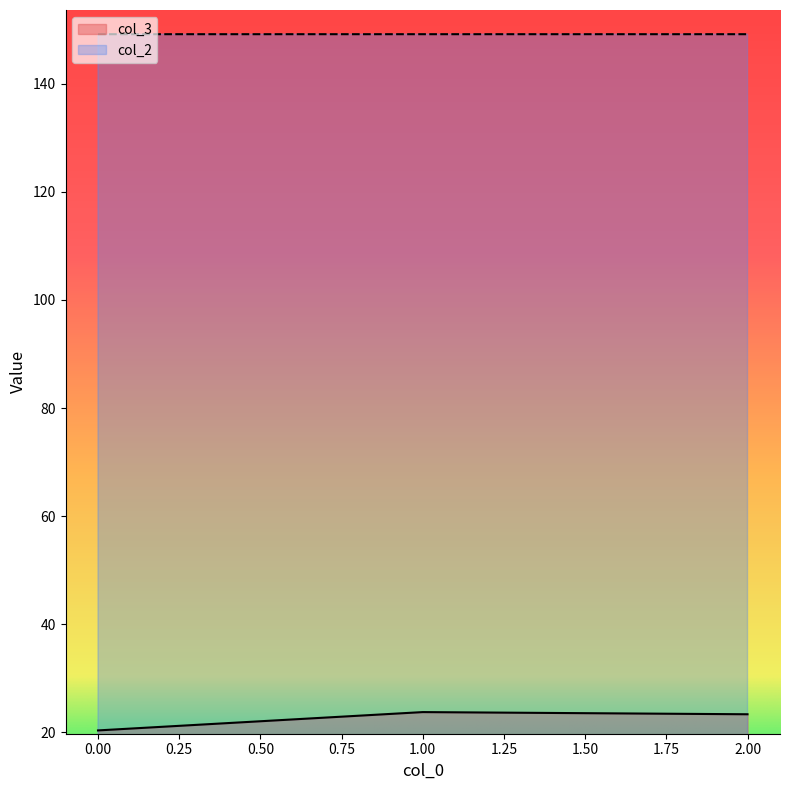

What are all the series names shown in the legend?

col_3, col_2